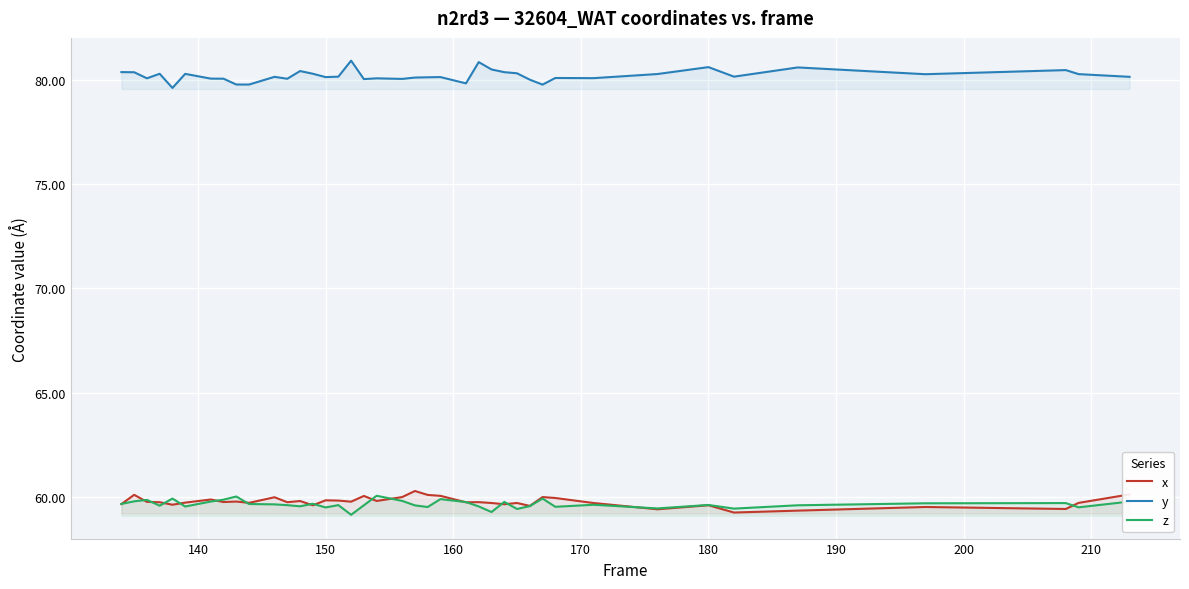

The value of z at 150 is 38.3. True or false?

False